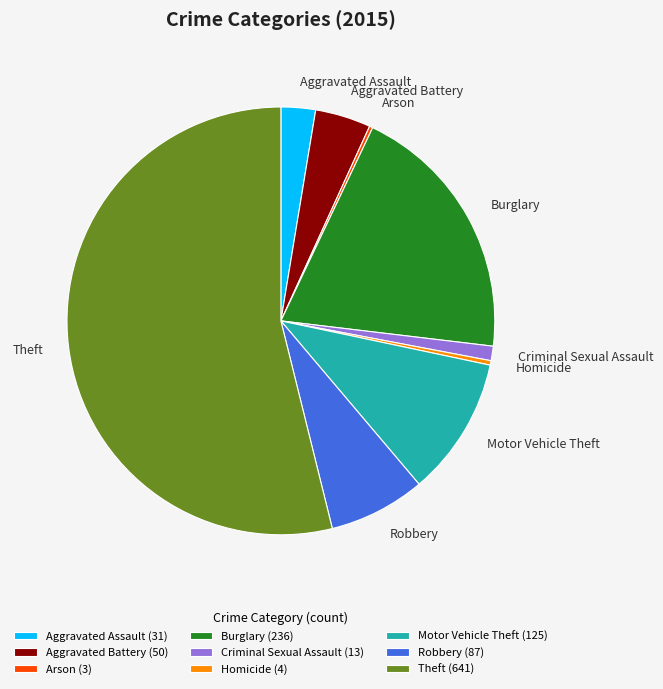

Does Robbery account for over 50% of the chart?

No